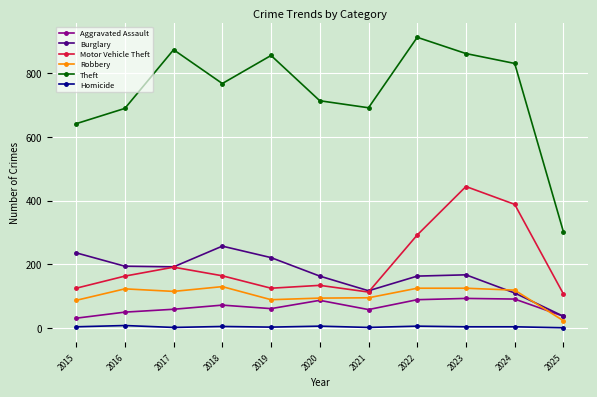

How many lines are shown in the chart?

6